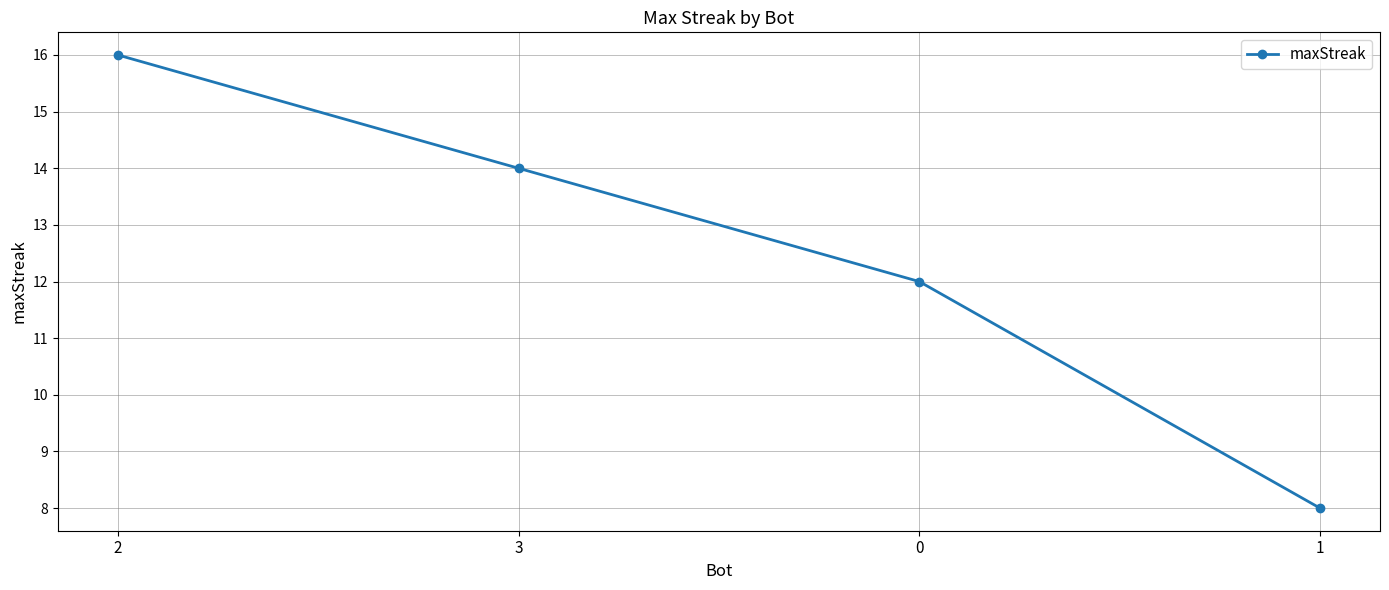

What is the label of the 1st point from the left?

2